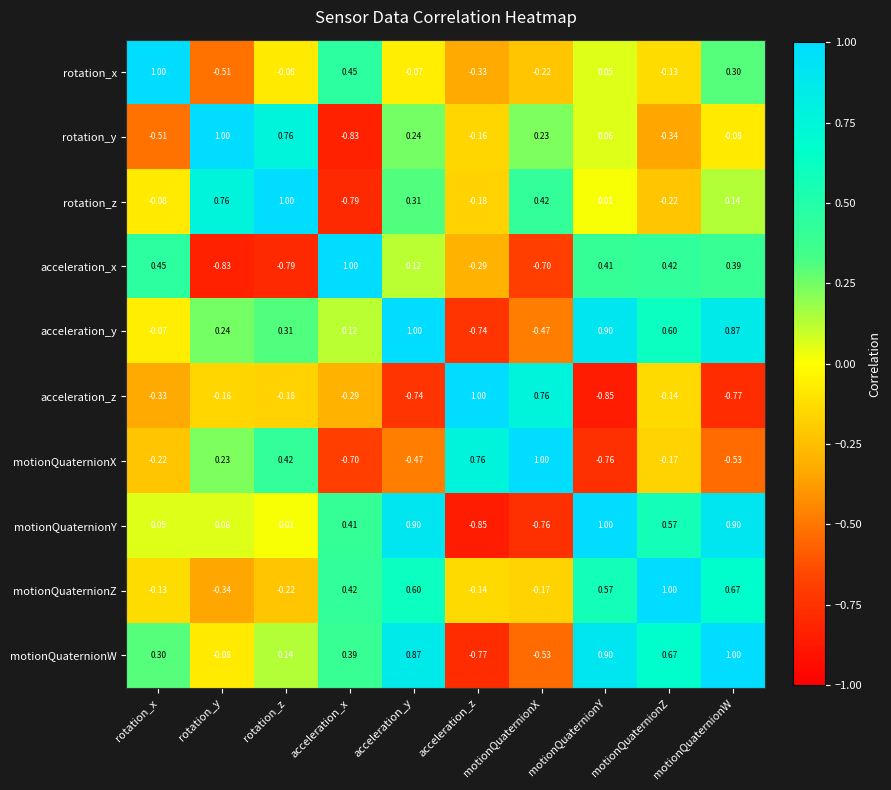

At which label does motionQuaternionY reach its peak?

motionQuaternionY